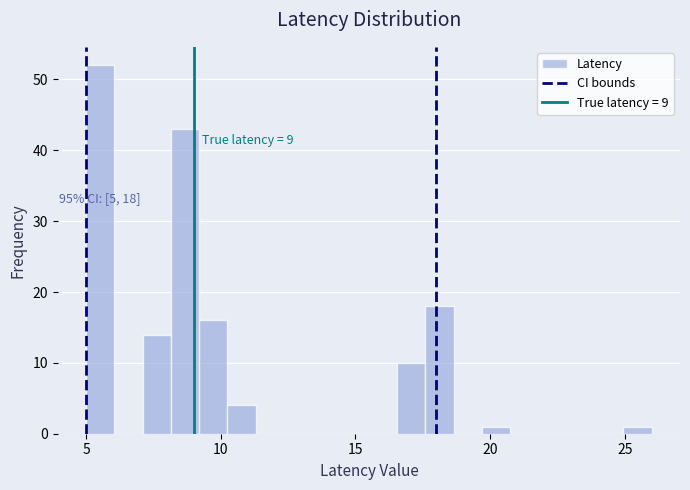

Read against the x-axis, roughly where is the centre of the tallest bar?

5.5